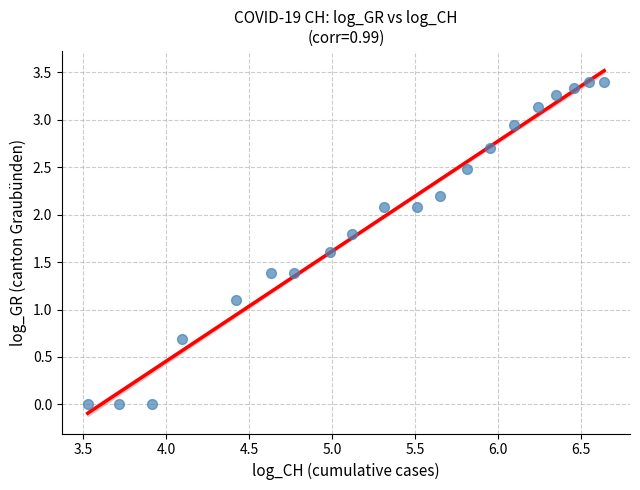

What Y value in the scatter plot is closest to 1?

1.1